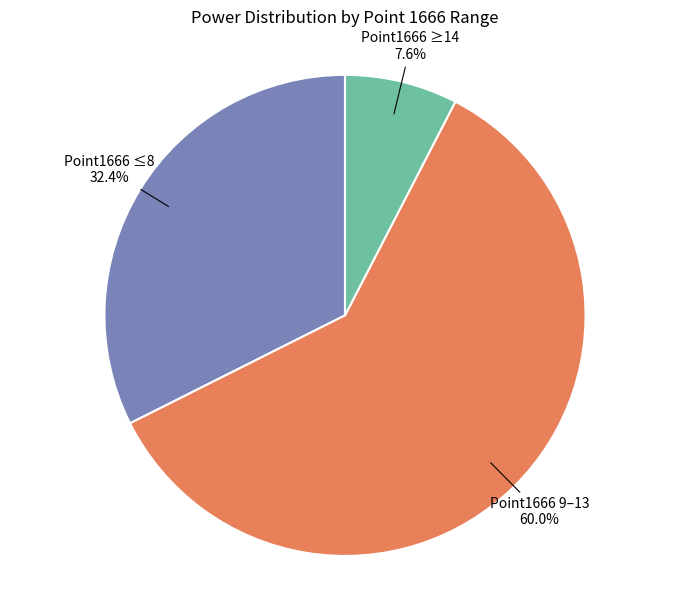

Count the number of slices in the pie.

3